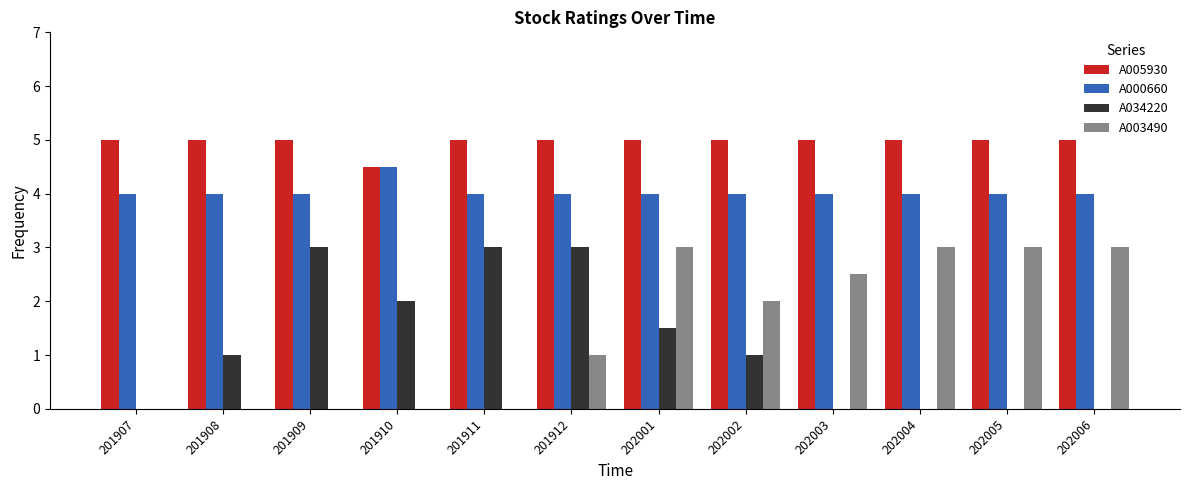

What are all the series names shown in the legend?

A005930, A000660, A034220, A003490